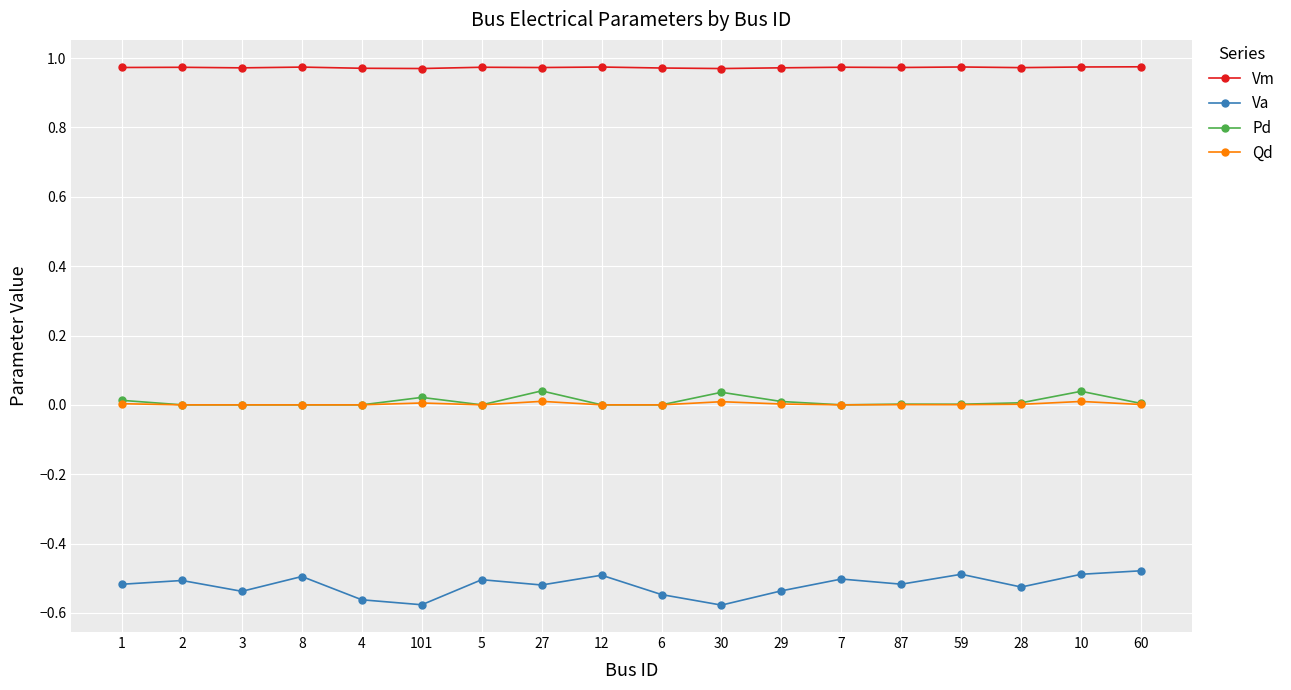

What is the spread (max minus min) of values at 3?

1.5